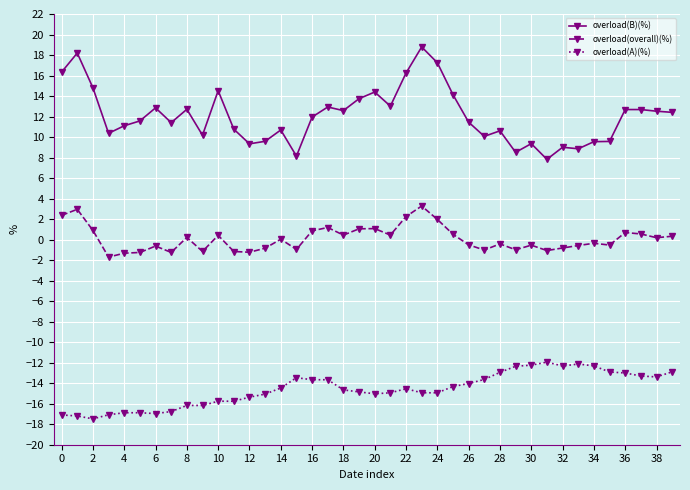

List the series in order of their peak value, highest first.

overload(B)(%), overload(overall)(%), overload(A)(%)